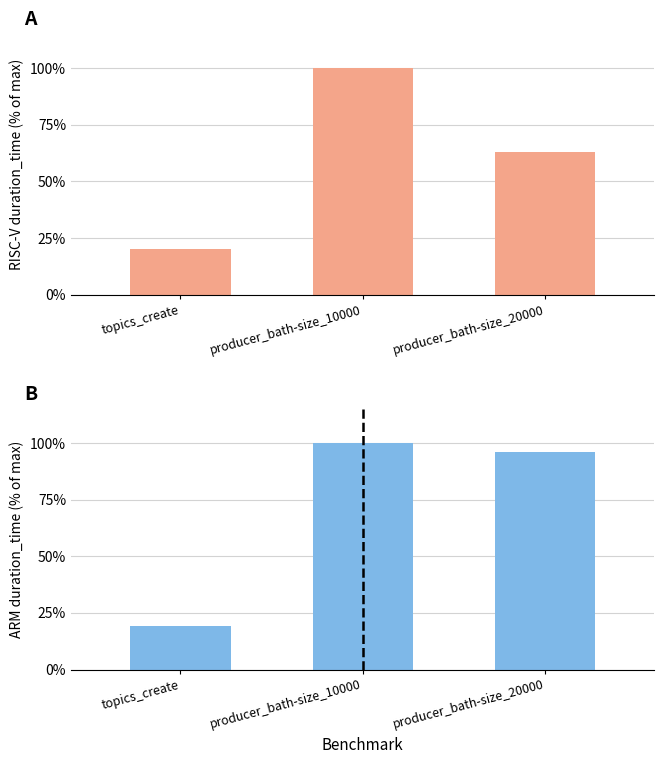

Reading left to right, extract all data points from this chart.

RISC-V（SOPHON SG2042）: 20.2	100.0	63.1
ARM（kunpeng920-4826）: 19.1	100.0	96.1